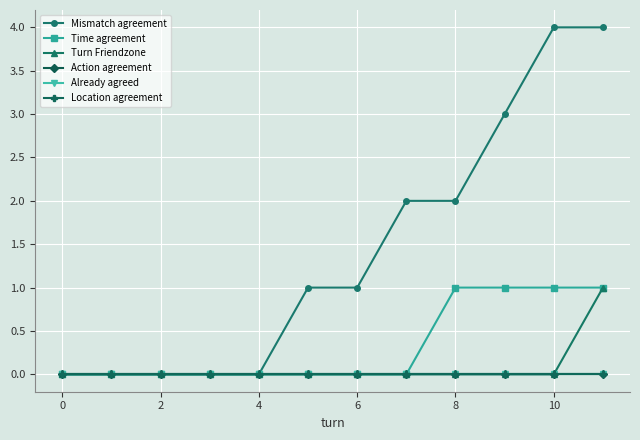

What is the label of the 10th point from the left?

9